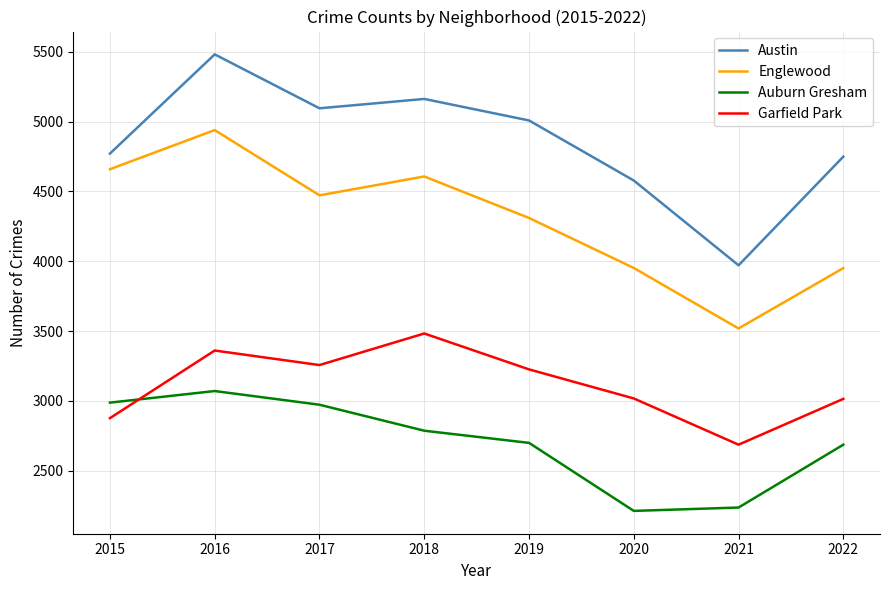

Where is the first local minimum for Garfield Park?

2017